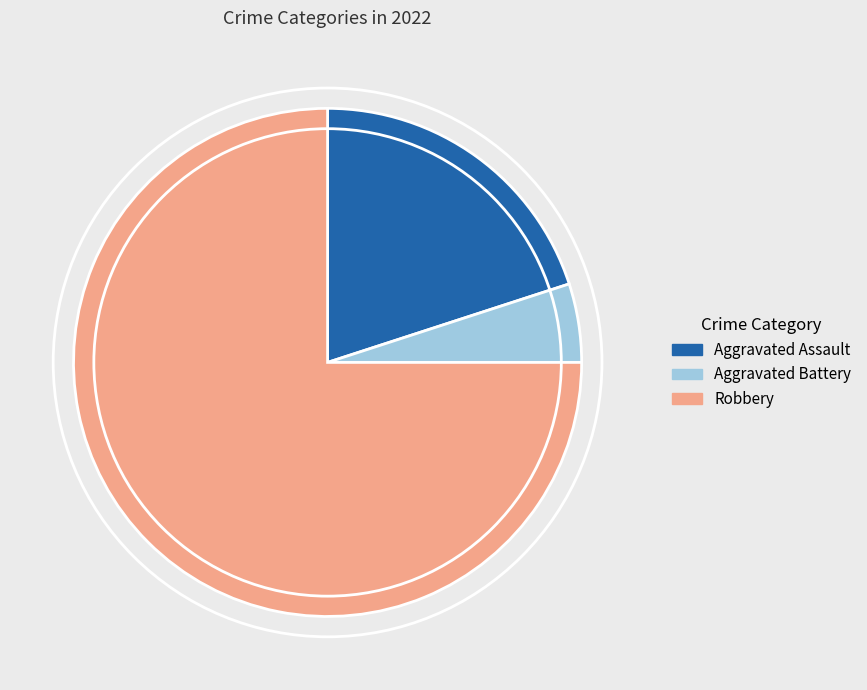

Is there a majority slice in this chart?

Yes